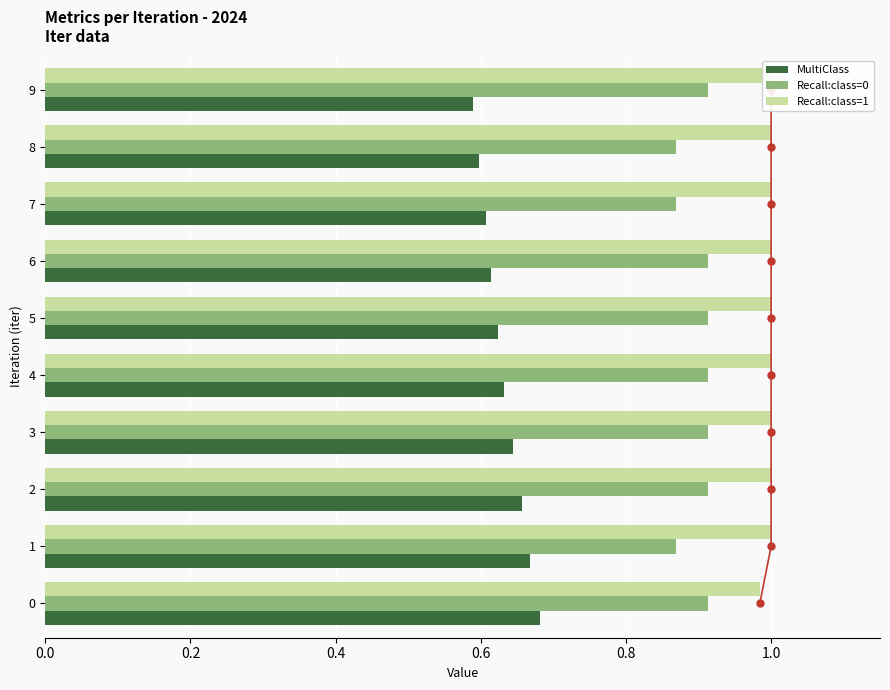

Which series changed the most between 4 and 6?

MultiClass